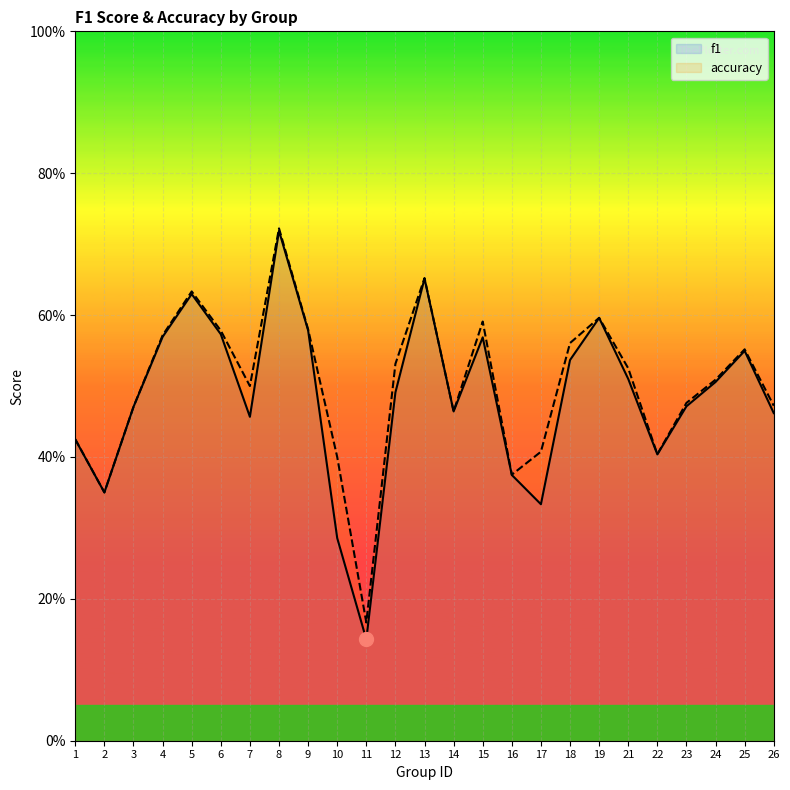

True or false: f1 and accuracy intersect in this chart.

False